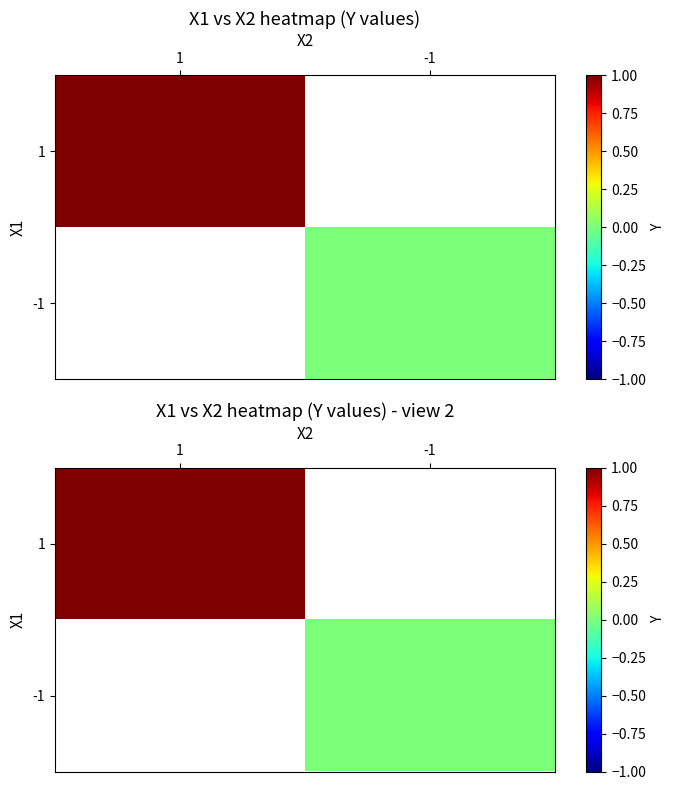

The value of 1 at 1 is 1.6. True or false?

False